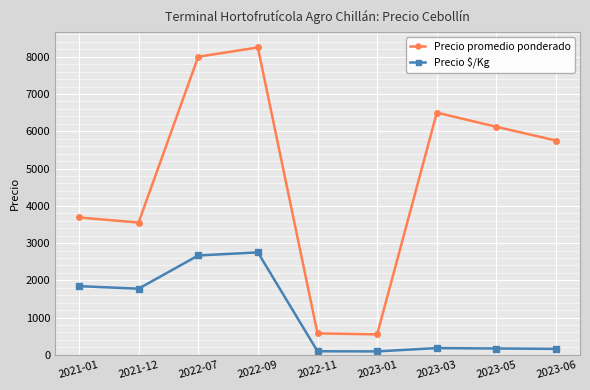

Is it true that Precio promedio ponderado equals 8728 at 2023-06?

False